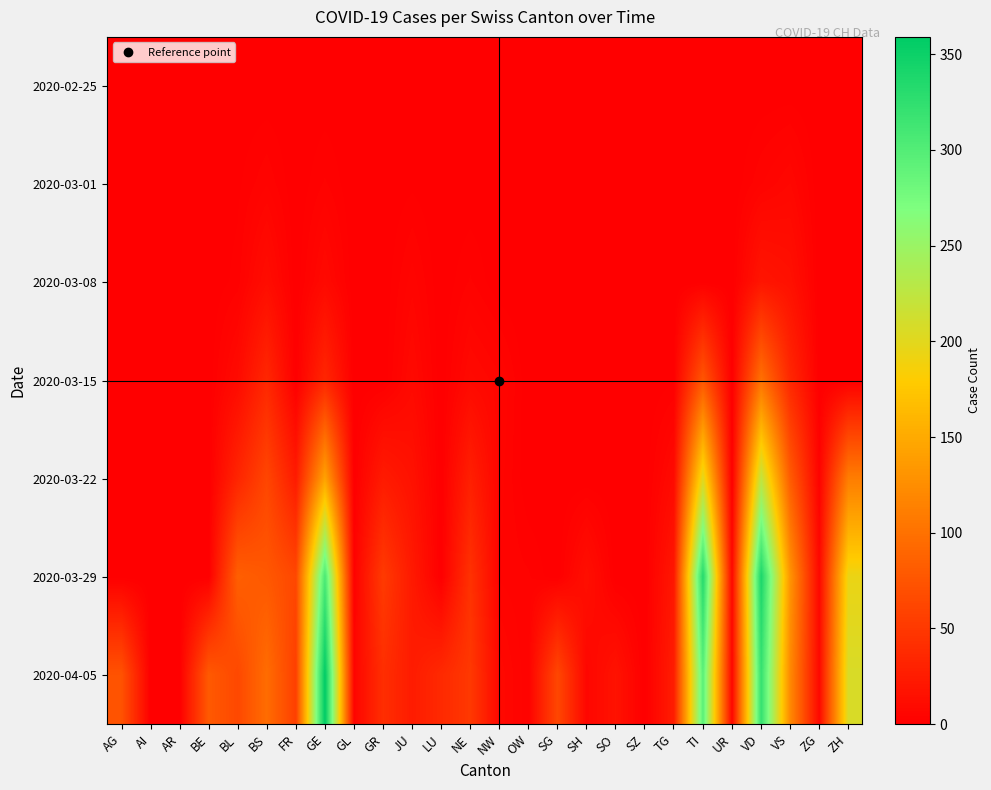

At which category is the sum across all series the highest?

VD